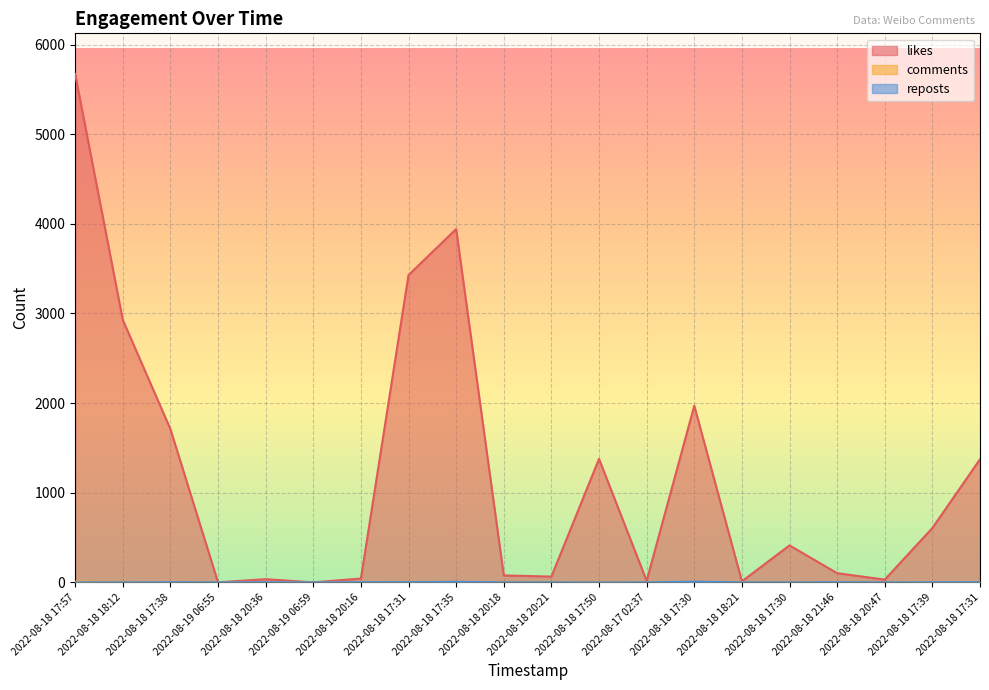

True or false: comments has a value of 4 at 2022-08-18 17:31.

True